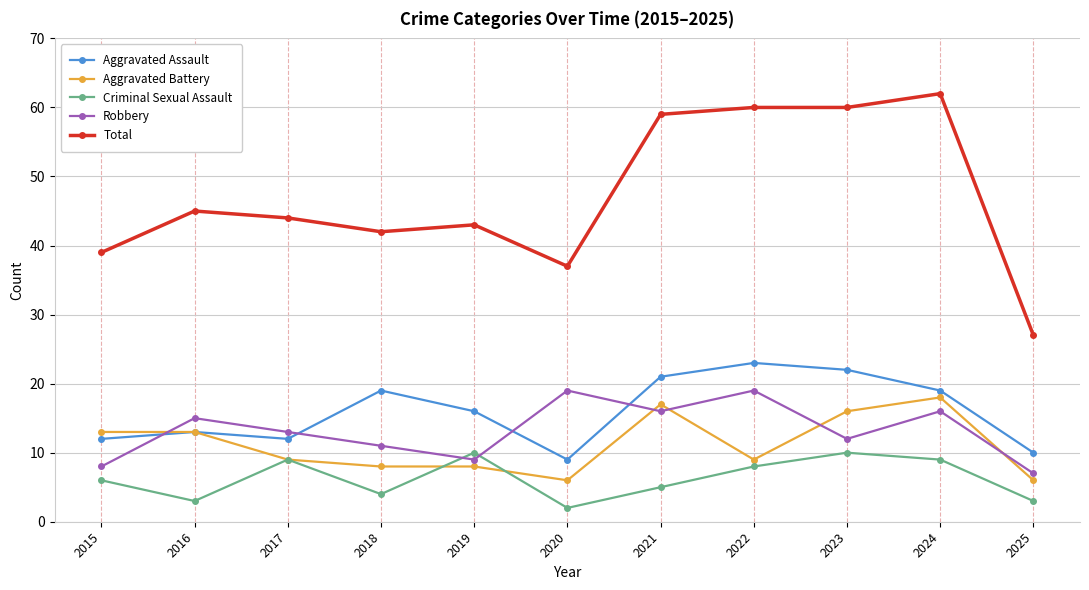

What are all the series names shown in the legend?

Aggravated Assault, Aggravated Battery, Criminal Sexual Assault, Robbery, Total